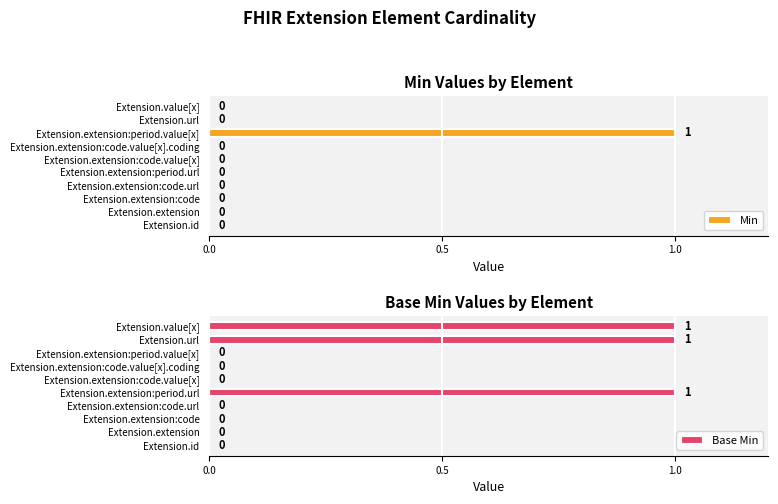

Reading left to right, extract all data points from this chart.

Min: 0	0	0	0	0	0	0	1	0	0
Base Min: 0	0	0	0	1	0	0	0	1	1